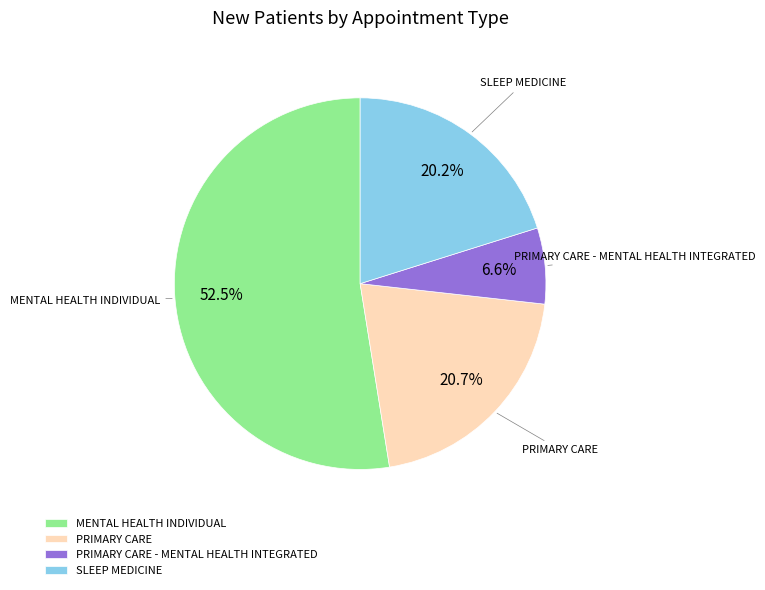

How many segments does this pie chart have?

4